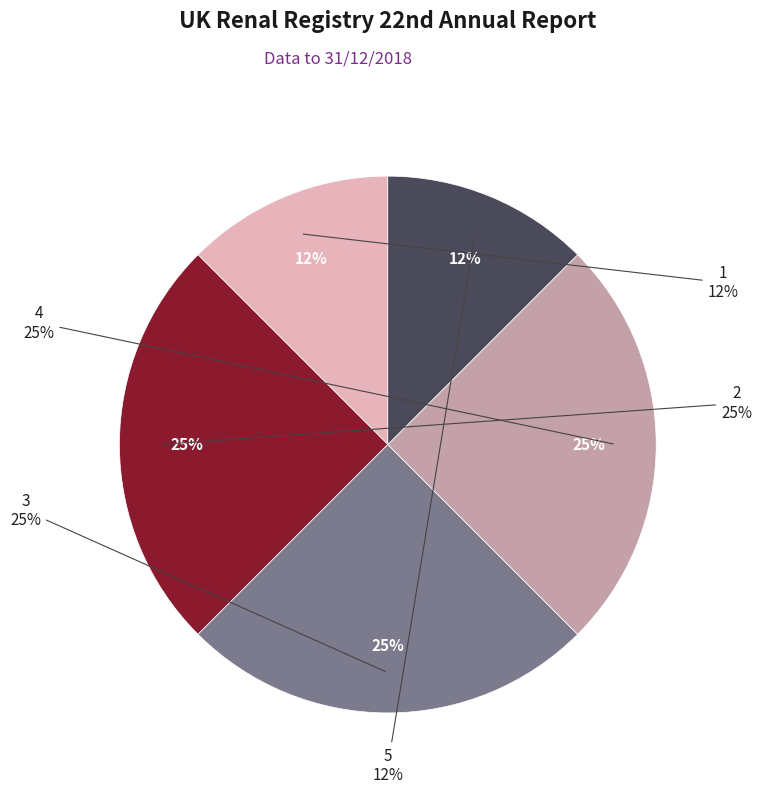

To the nearest percent, what is the difference between the 5 and 2 slice percentages?

12%